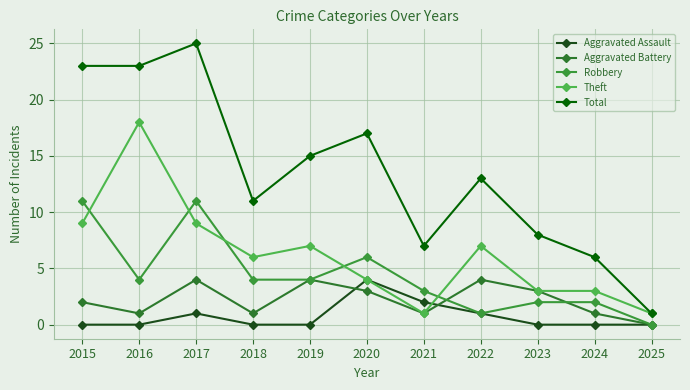

How many series are shown in this chart?

5